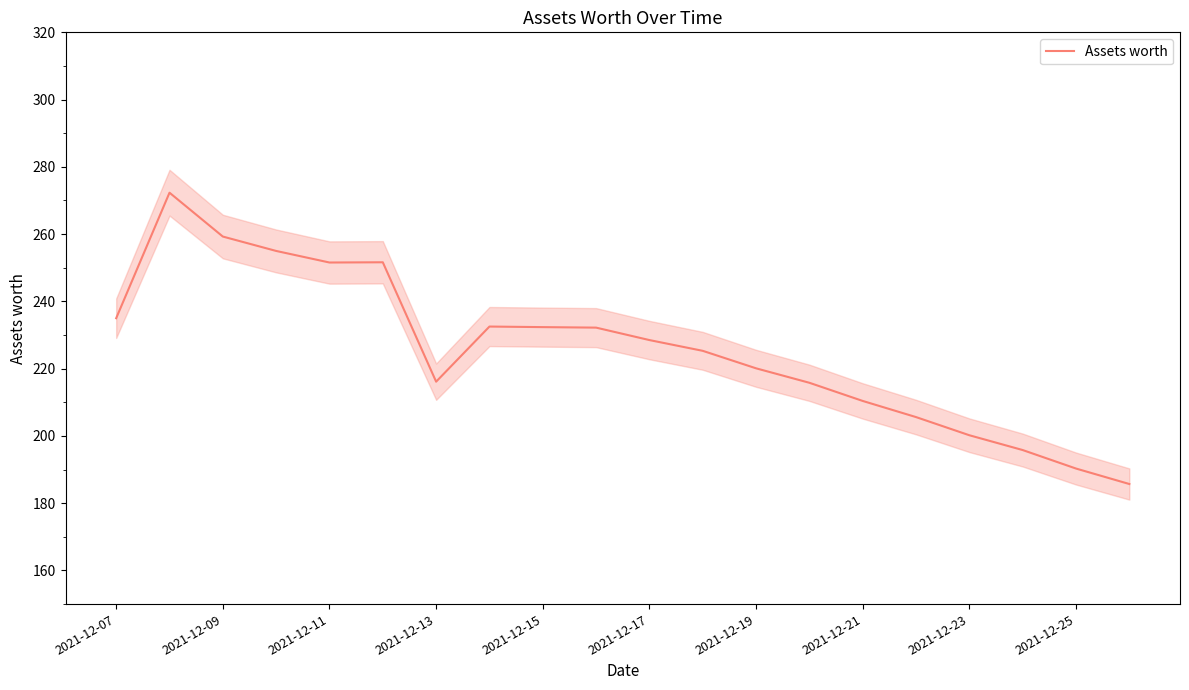

What is the maximum value for Assets worth?

272.3